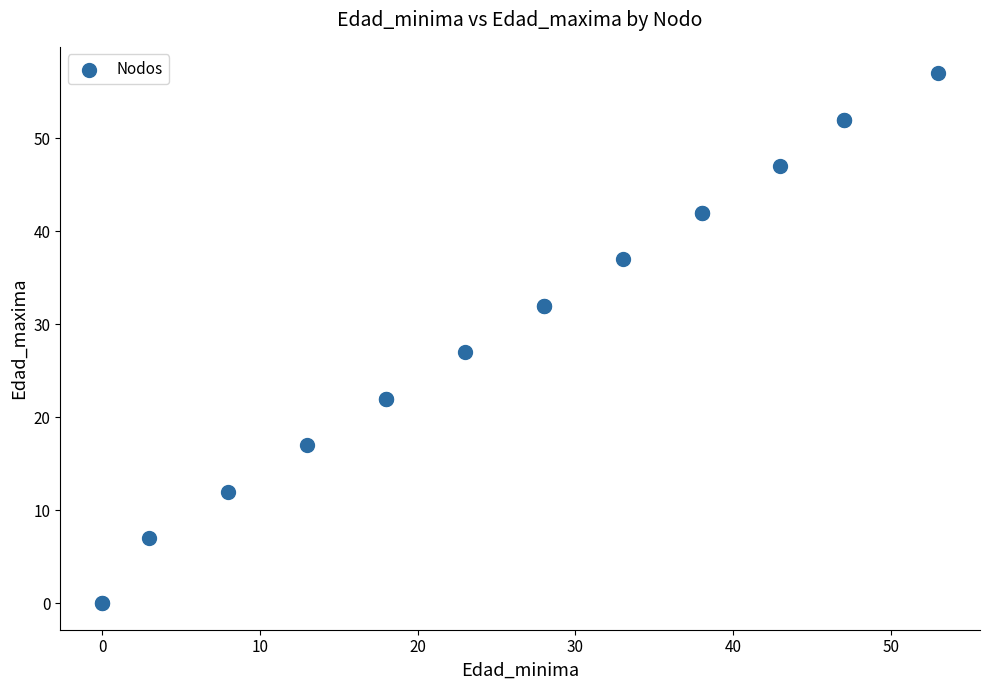

What Y value in the scatter plot is closest to 28?

27